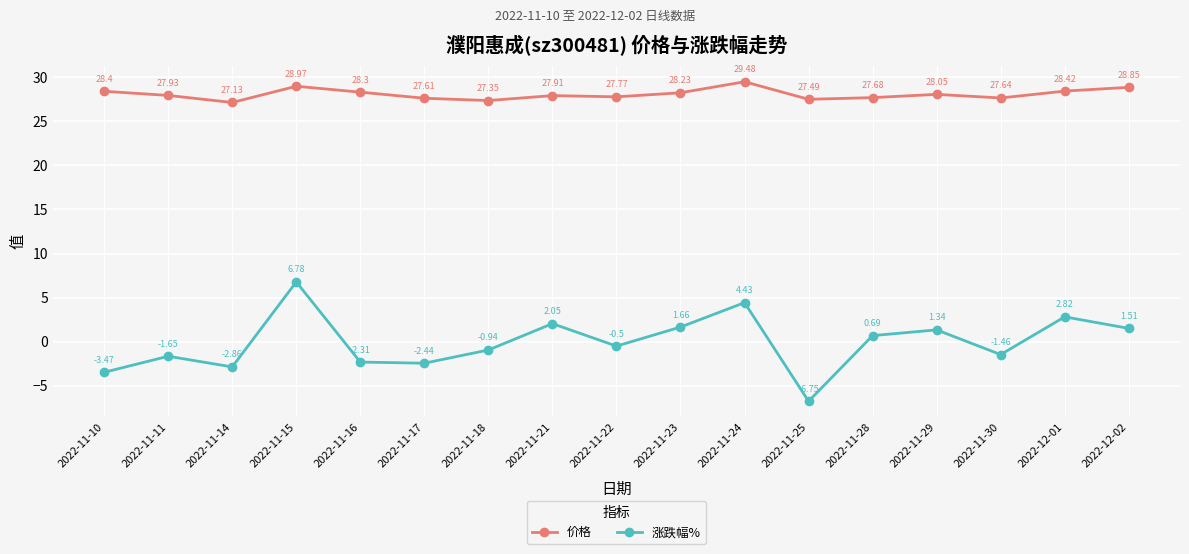

List the labels in order of 价格 value, smallest first.

2022-11-14, 2022-11-18, 2022-11-25, 2022-11-17, 2022-11-30, 2022-11-28, 2022-11-22, 2022-11-21, 2022-11-11, 2022-11-29, 2022-11-23, 2022-11-16, 2022-11-10, 2022-12-01, 2022-12-02, 2022-11-15, 2022-11-24